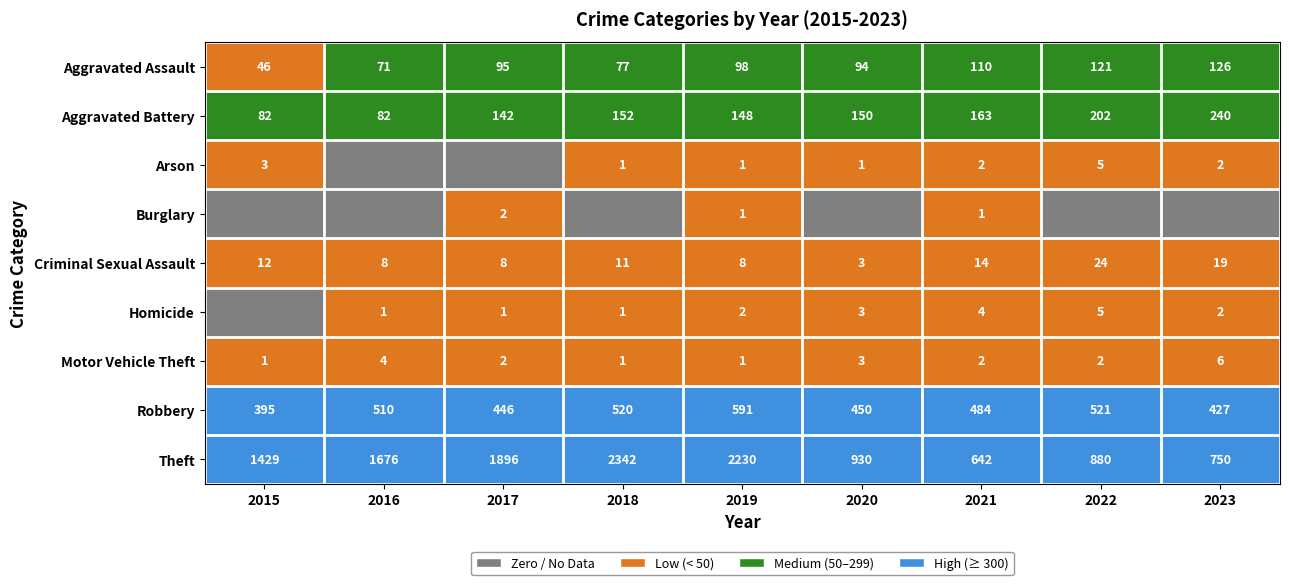

What is the approximate value of Theft at 2023, to the nearest 100?

800